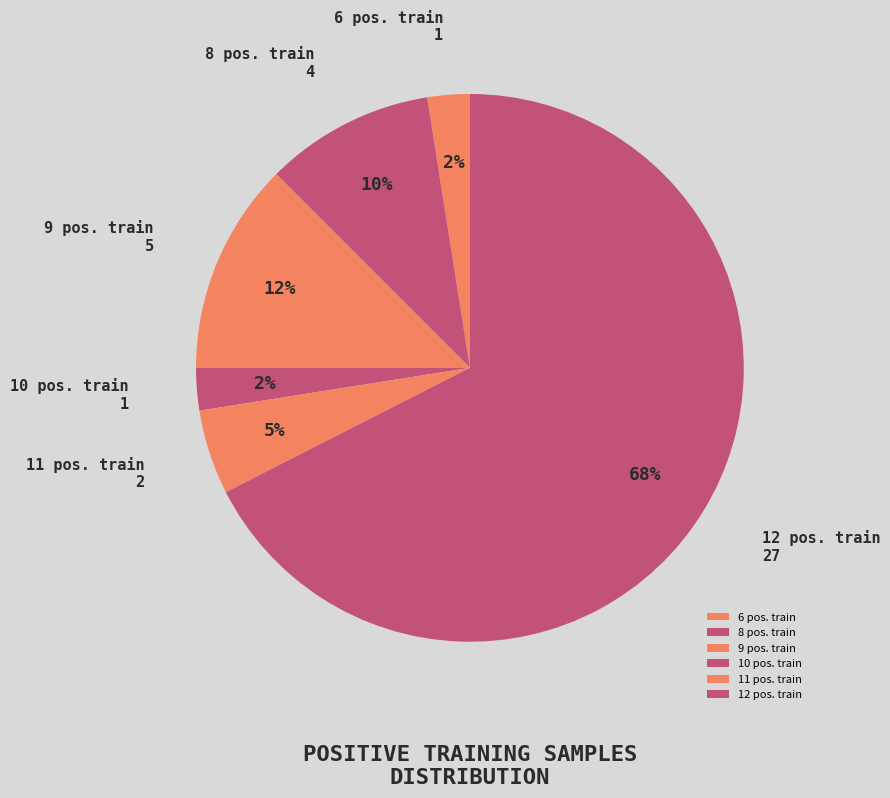

How many segments does this pie chart have?

6